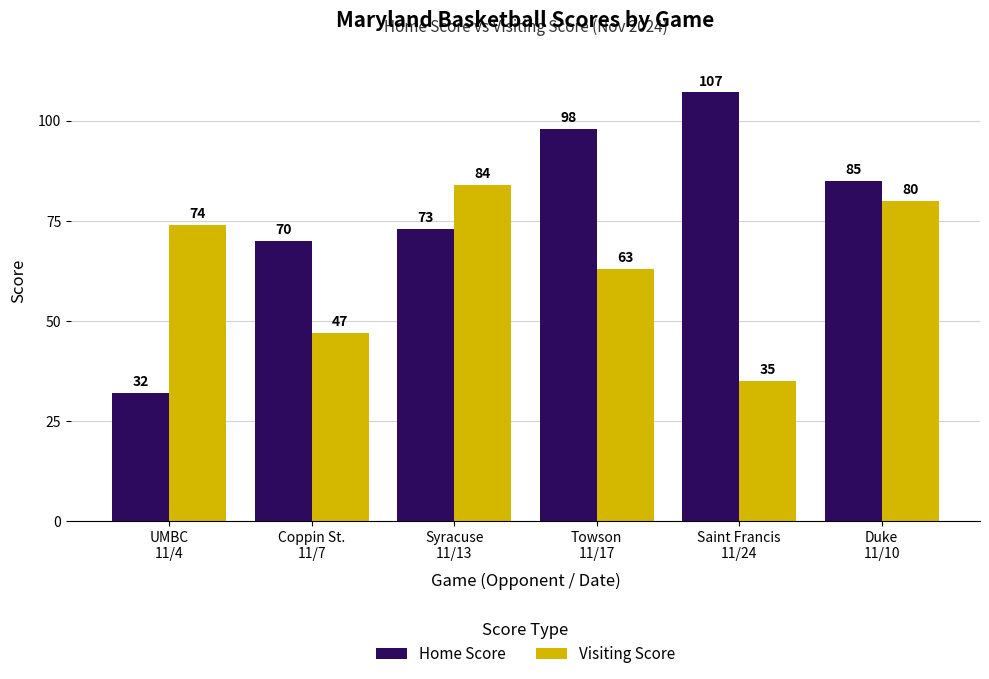

Which series has the largest total across all categories?

Home Score